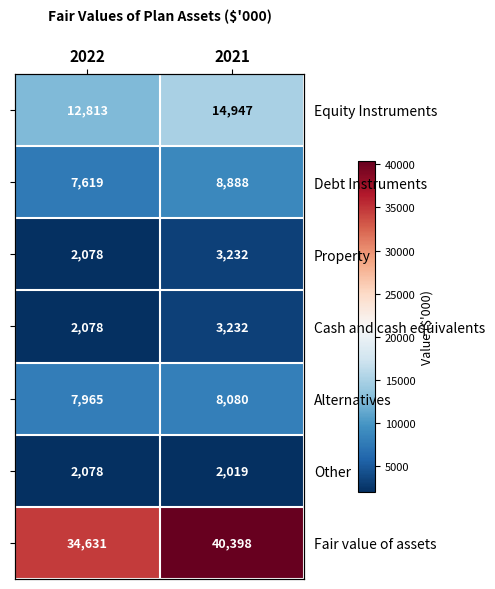

Which series has the largest range (max minus min)?

Fair value of assets